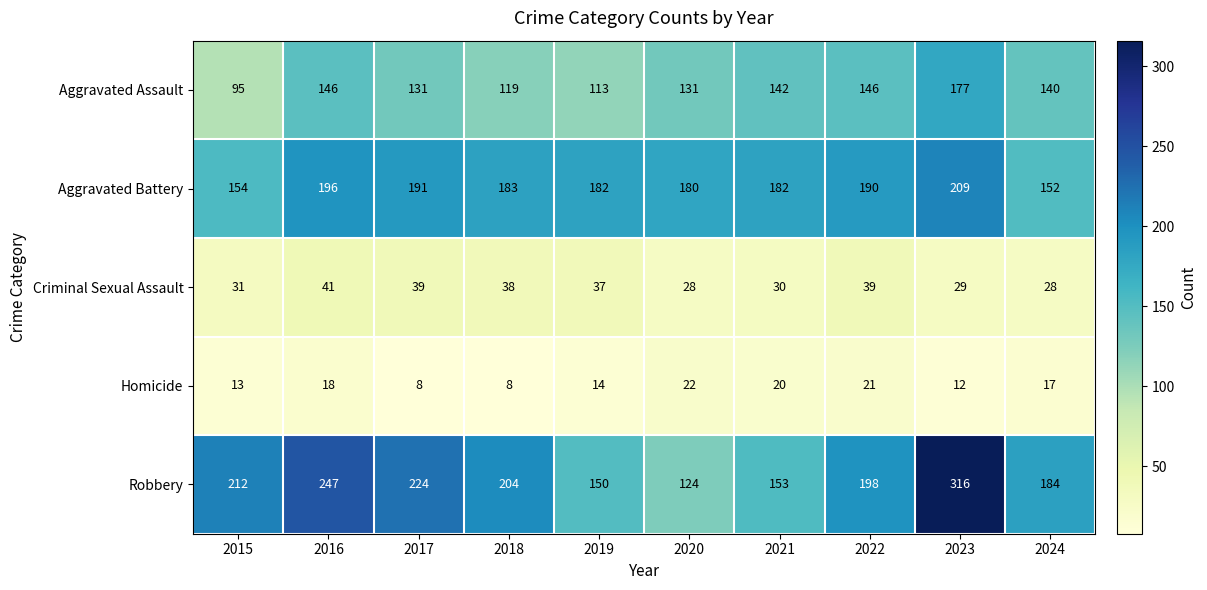

Rank the series by their maximum value, from lowest to highest.

Homicide, Criminal Sexual Assault, Aggravated Assault, Aggravated Battery, Robbery